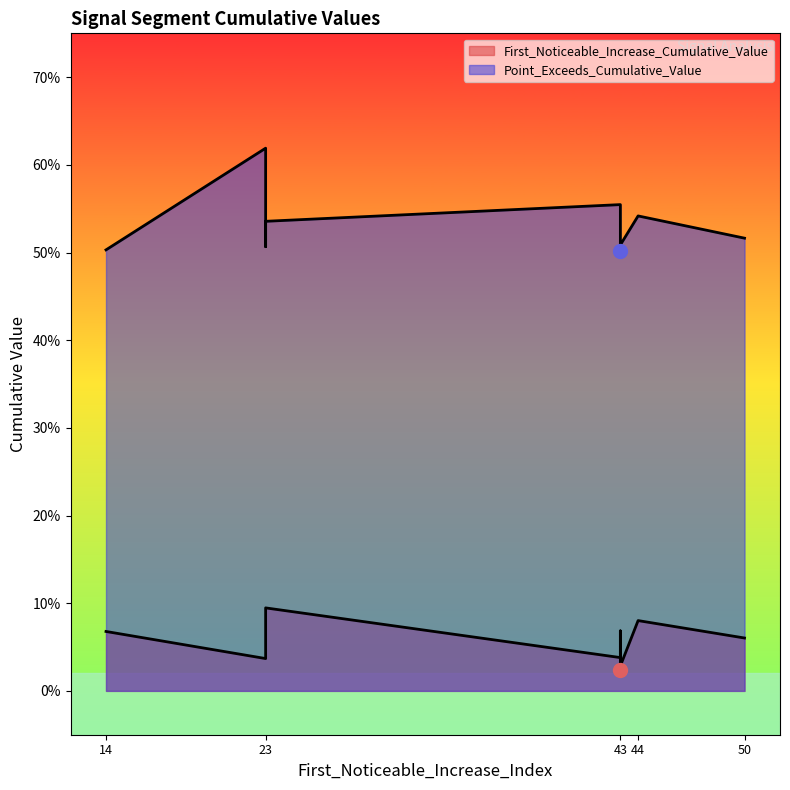

True or false: First_Noticeable_Increase_Cumulative_Value has more than 2 points higher than both neighbors.

True